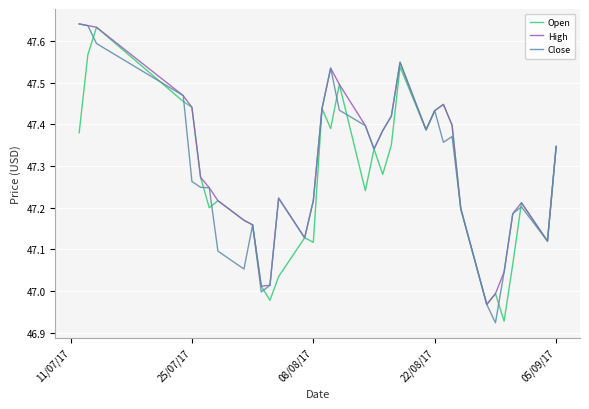

List the series in order of their overall mean, lowest first.

Open, Close, High